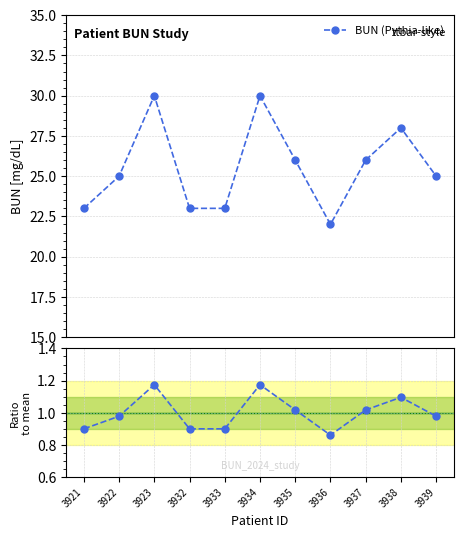

How many interior local peaks does the BUN (Pythia-like) series have?

3